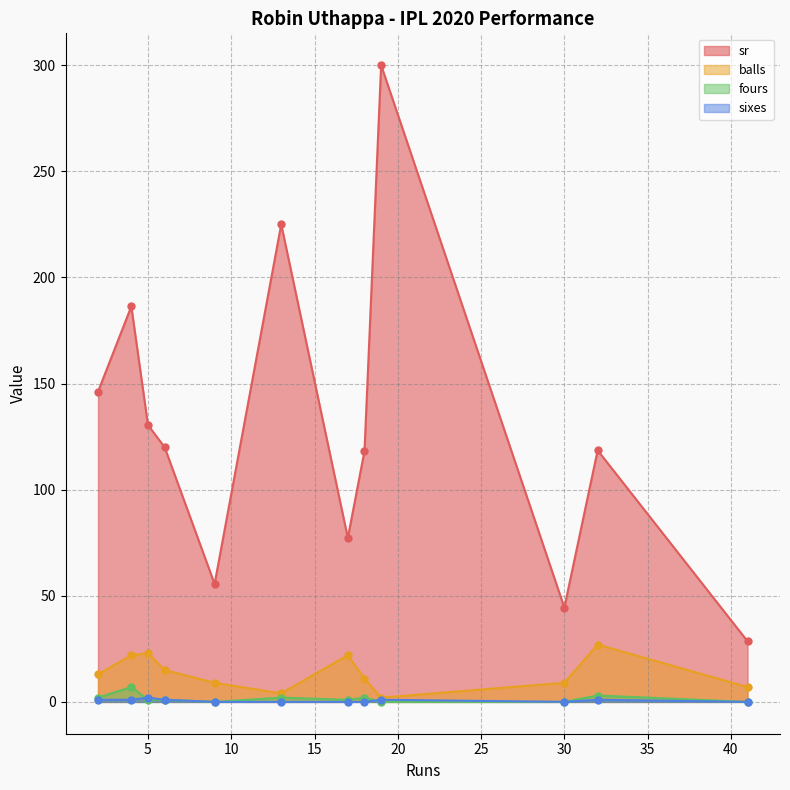

At which label is sr closest to 164?

2